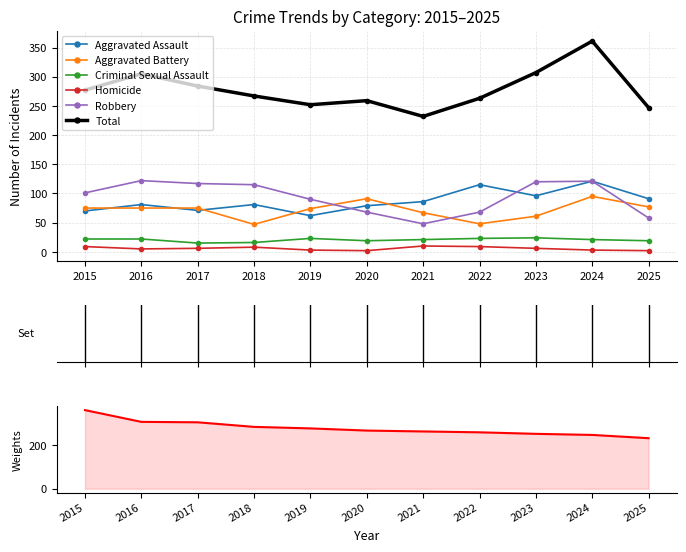

Reading left to right, extract all data points from this chart.

Aggravated Assault: 70	81	71	81	62	79	86	115	96	121	91
Aggravated Battery: 75	75	75	47	74	91	67	48	61	95	77
Criminal Sexual Assault: 22	22	15	16	23	19	21	23	24	21	19
Homicide: 9	5	6	8	3	2	10	9	6	3	2
Robbery: 101	122	117	115	90	68	48	68	120	121	58
Total: 277	305	284	267	252	259	232	263	307	361	247